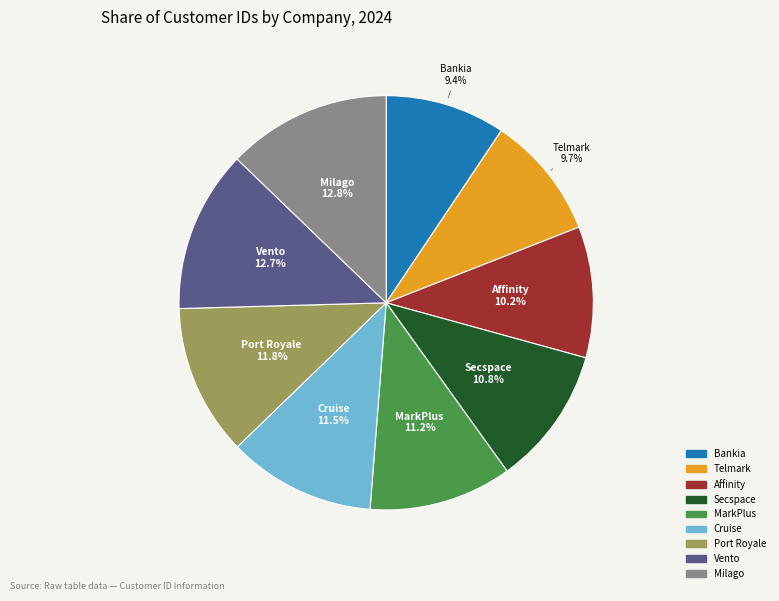

To the nearest percent, what is the difference between the largest and smallest slice percentages?

3%